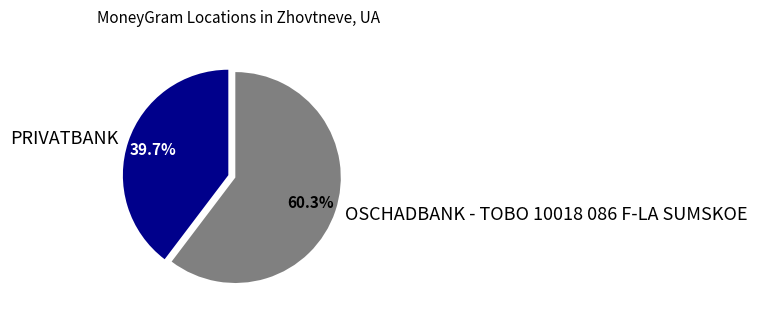

To the nearest percent, what is the average slice percentage?

50%